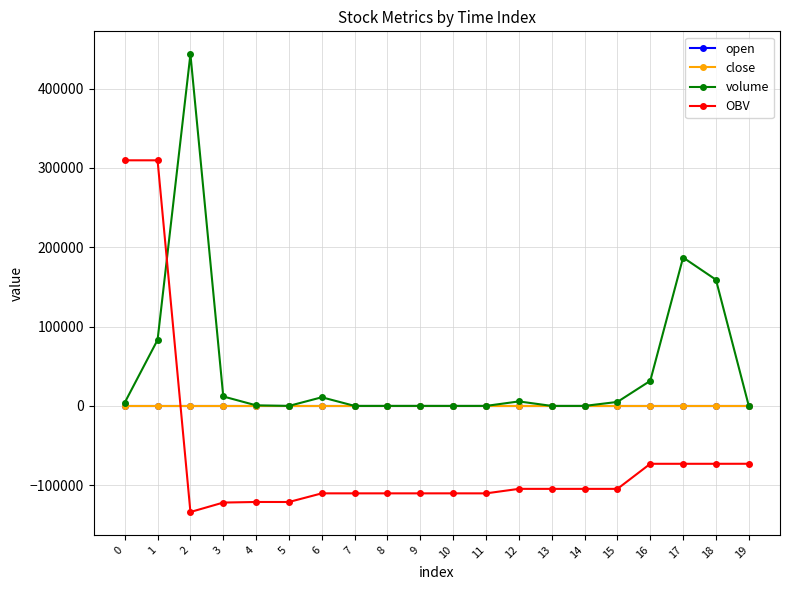

Where is close nearest to the value 12?

2